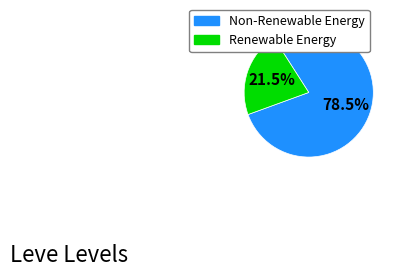

Is there any slice that represents more than half of the pie?

Yes